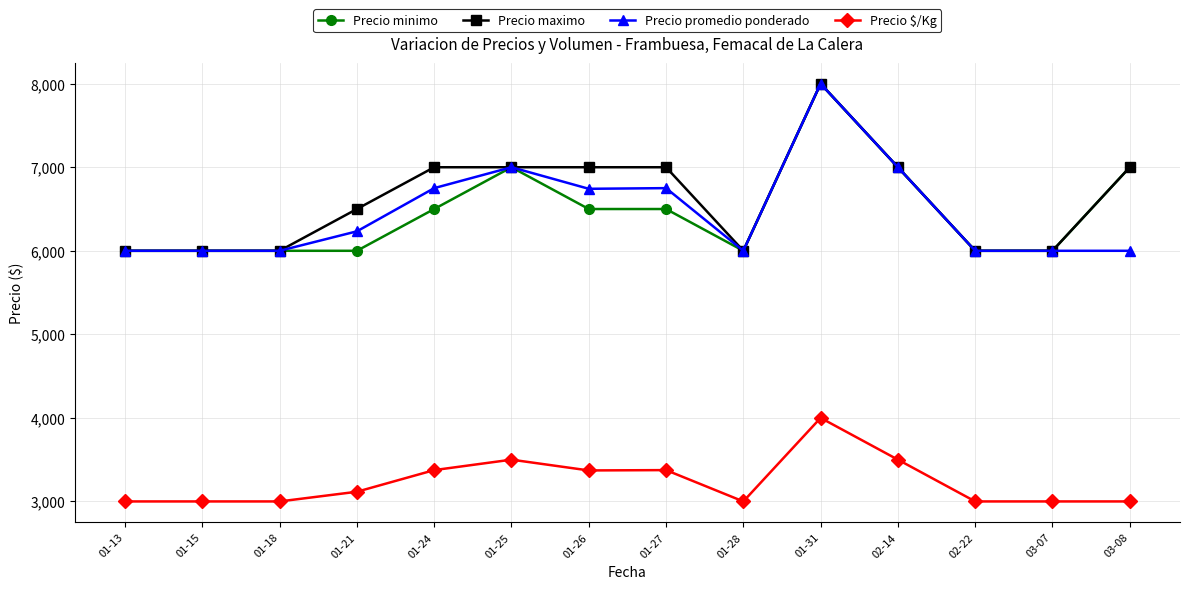

What is the difference between the highest and lowest values at 01-15?

3000